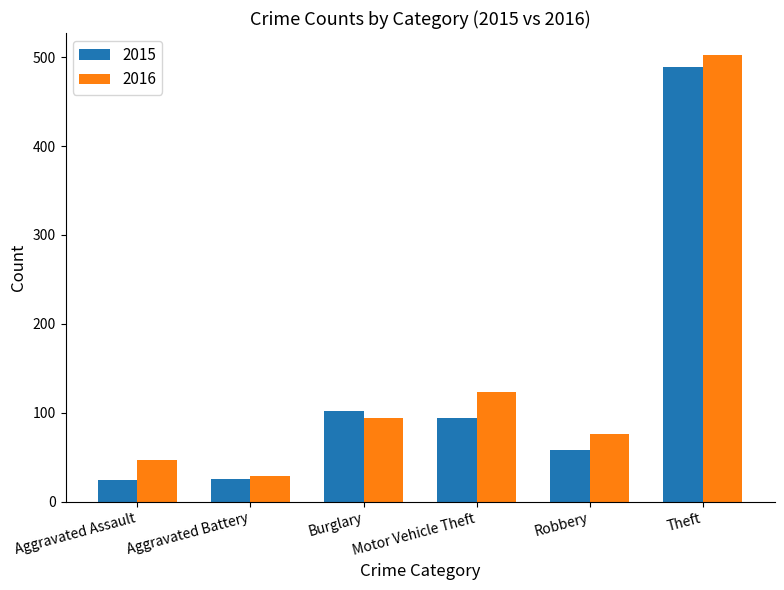

Which series has the largest total across all categories?

2016